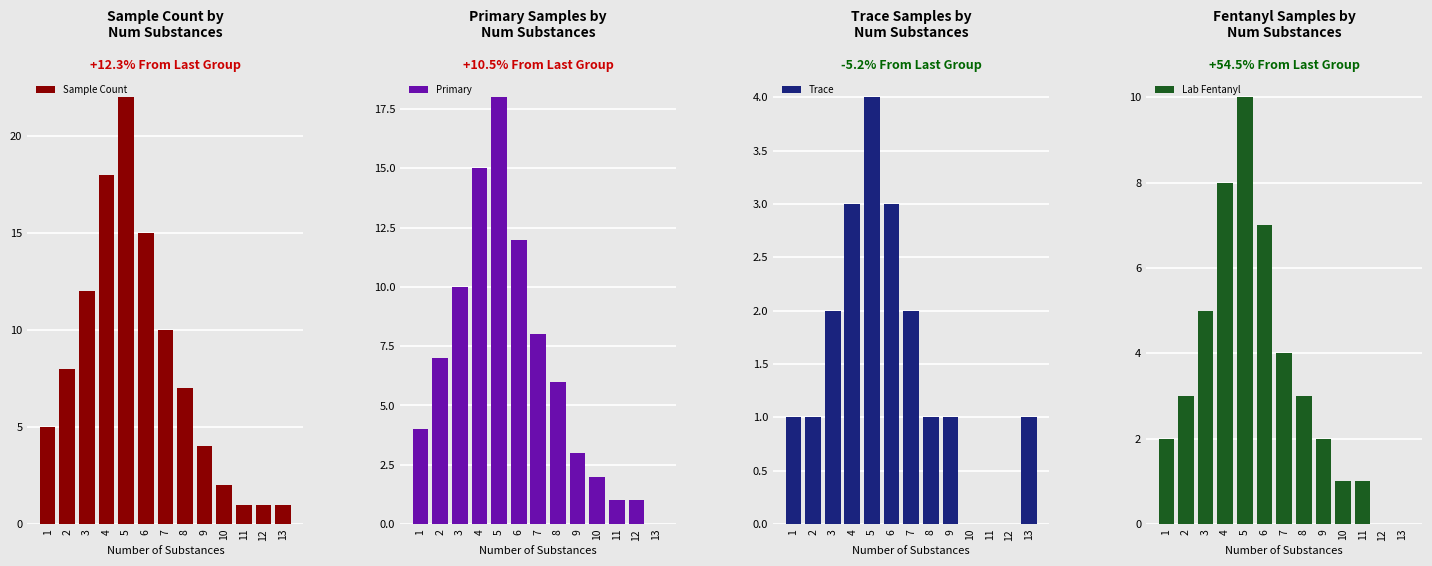

Which has a higher value, 12 or 4?

4